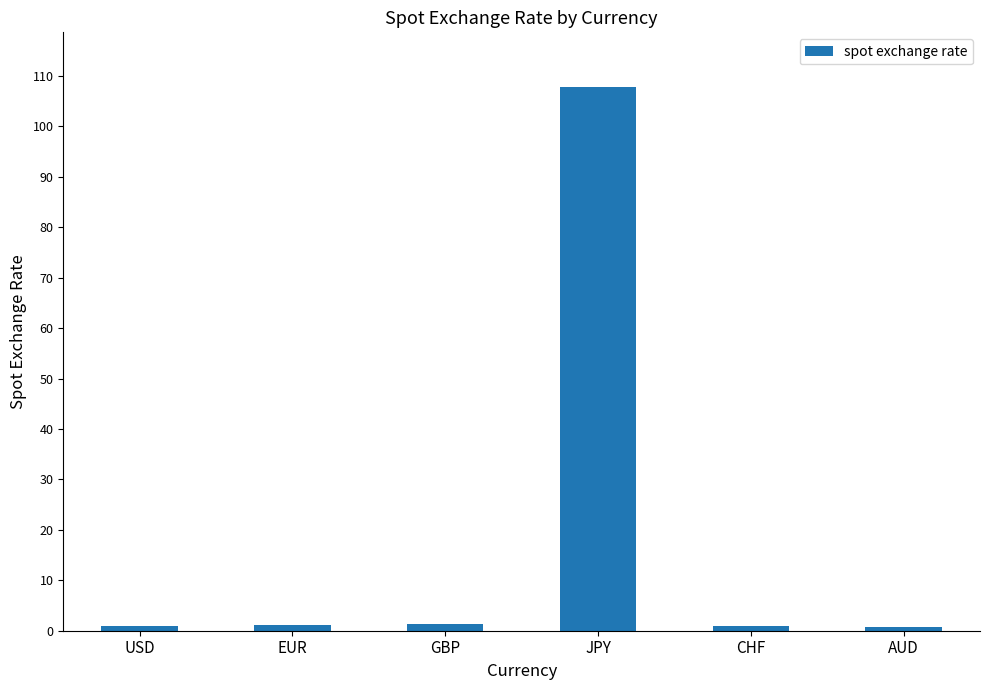

How many series are shown in this chart?

1